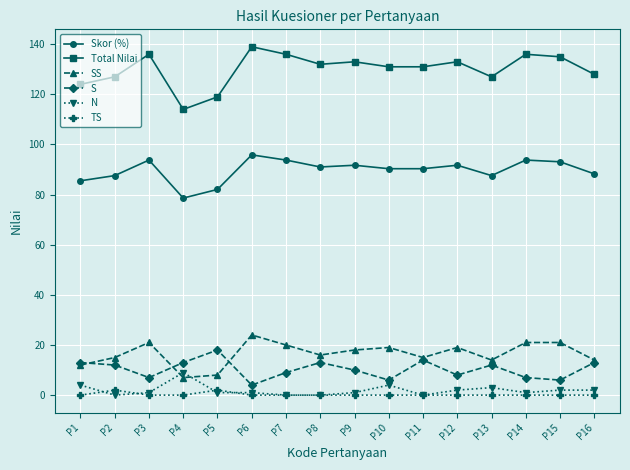

Reading left to right, list all the values displayed in this chart.

Skor (%): P1=85.5	P2=87.6	P3=93.8	P4=78.6	P5=82.1	P6=95.9	P7=93.8	P8=91.0	P9=91.7	P10=90.3	P11=90.3	P12=91.7	P13=87.6	P14=93.8	P15=93.1	P16=88.3
Total Nilai: P1=124.0	P2=127.0	P3=136.0	P4=114.0	P5=119.0	P6=139.0	P7=136.0	P8=132.0	P9=133.0	P10=131.0	P11=131.0	P12=133.0	P13=127.0	P14=136.0	P15=135.0	P16=128.0
SS: P1=12.0	P2=15.0	P3=21.0	P4=7.0	P5=8.0	P6=24.0	P7=20.0	P8=16.0	P9=18.0	P10=19.0	P11=15.0	P12=19.0	P13=14.0	P14=21.0	P15=21.0	P16=14.0
S: P1=13.0	P2=12.0	P3=7.0	P4=13.0	P5=18.0	P6=4.0	P7=9.0	P8=13.0	P9=10.0	P10=6.0	P11=14.0	P12=8.0	P13=12.0	P14=7.0	P15=6.0	P16=13.0
N: P1=4.0	P2=0.0	P3=1.0	P4=9.0	P5=1.0	P6=1.0	P7=0.0	P8=0.0	P9=1.0	P10=4.0	P11=0.0	P12=2.0	P13=3.0	P14=1.0	P15=2.0	P16=2.0
TS: P1=0.0	P2=2.0	P3=0.0	P4=0.0	P5=2.0	P6=0.0	P7=0.0	P8=0.0	P9=0.0	P10=0.0	P11=0.0	P12=0.0	P13=0.0	P14=0.0	P15=0.0	P16=0.0